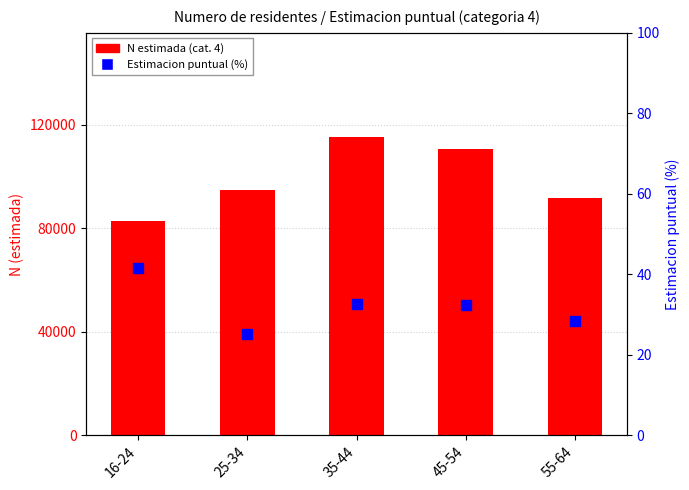

Which series reaches the maximum Y coordinate?

N estimada (categoria 4)